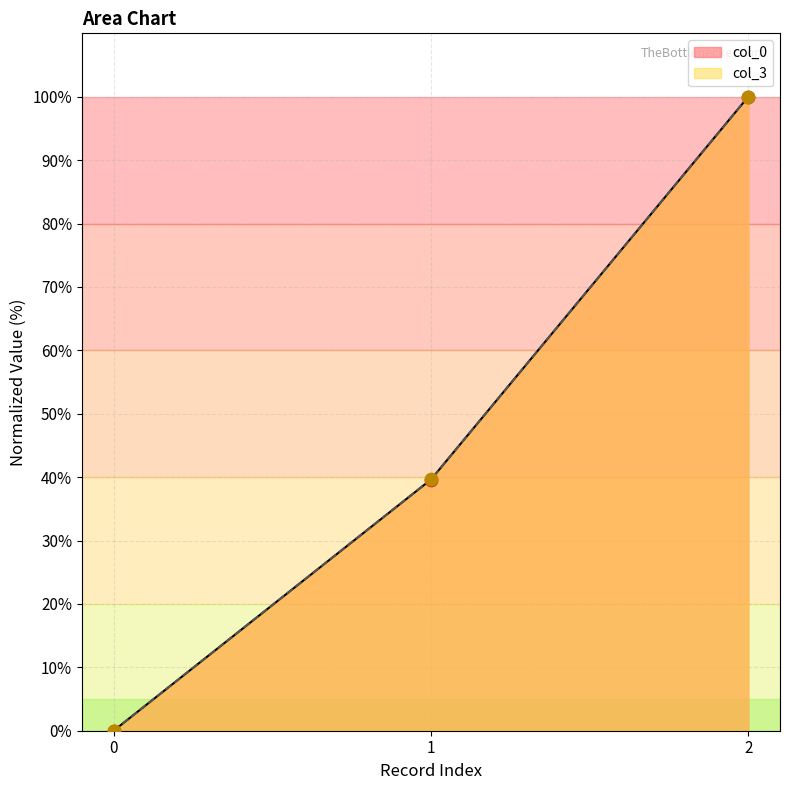

At which category is the sum across all series the highest?

2